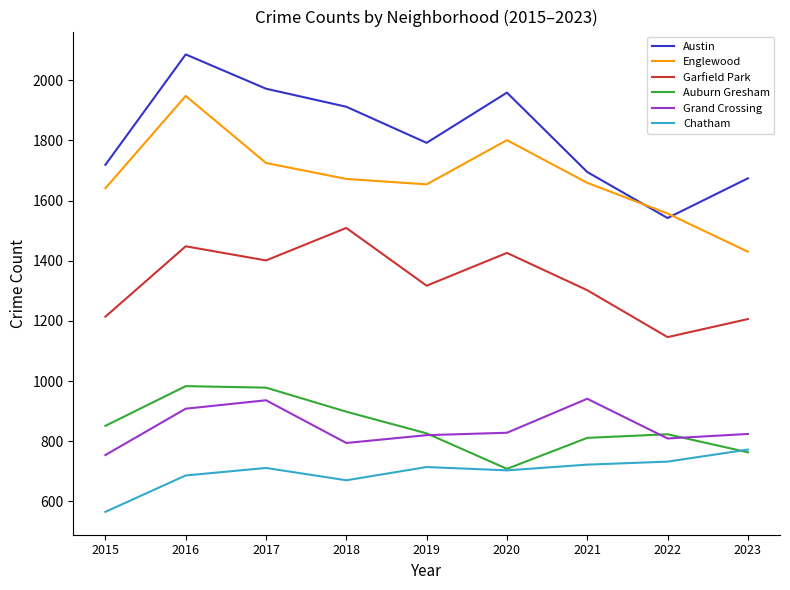

At which category does Grand Crossing reach its first local valley?

2018